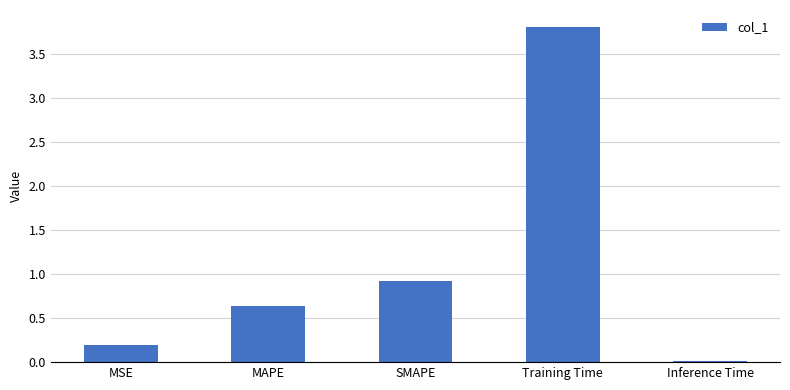

Between Training Time and MSE, which is larger?

Training Time